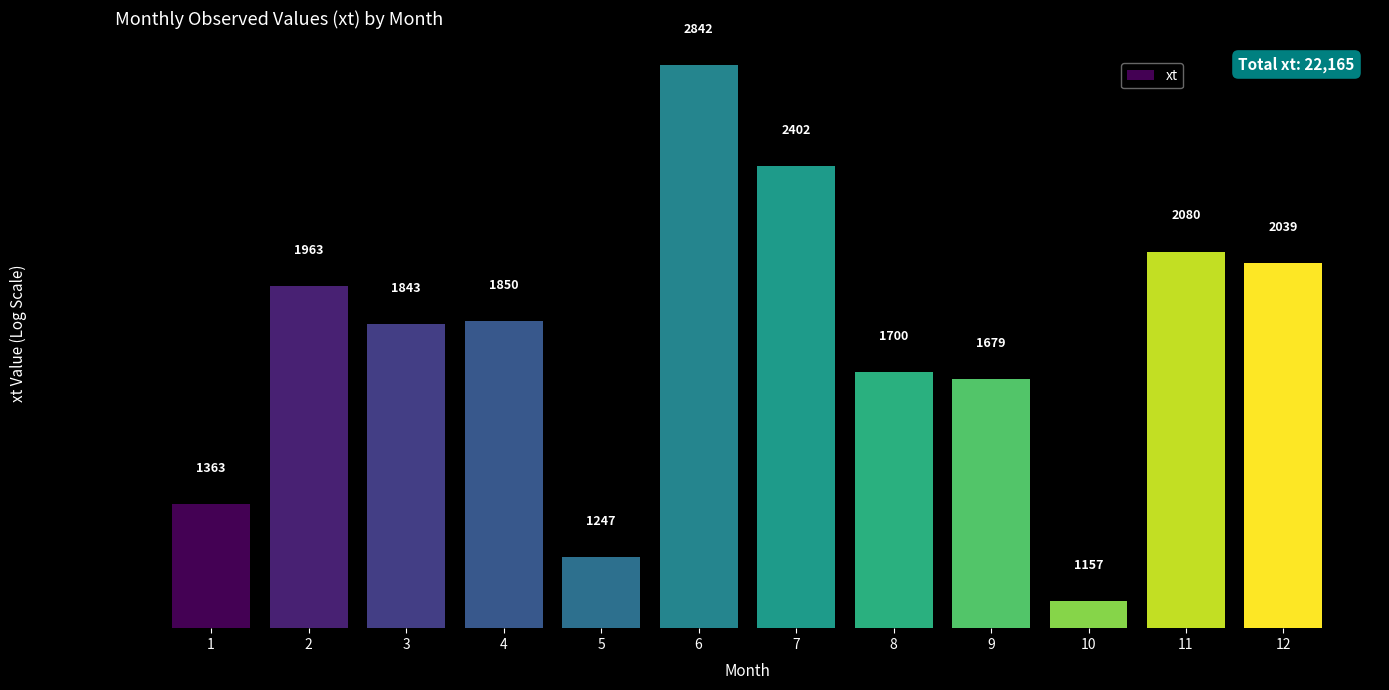

The chart shows a value of 1986 at 5. True or false?

False